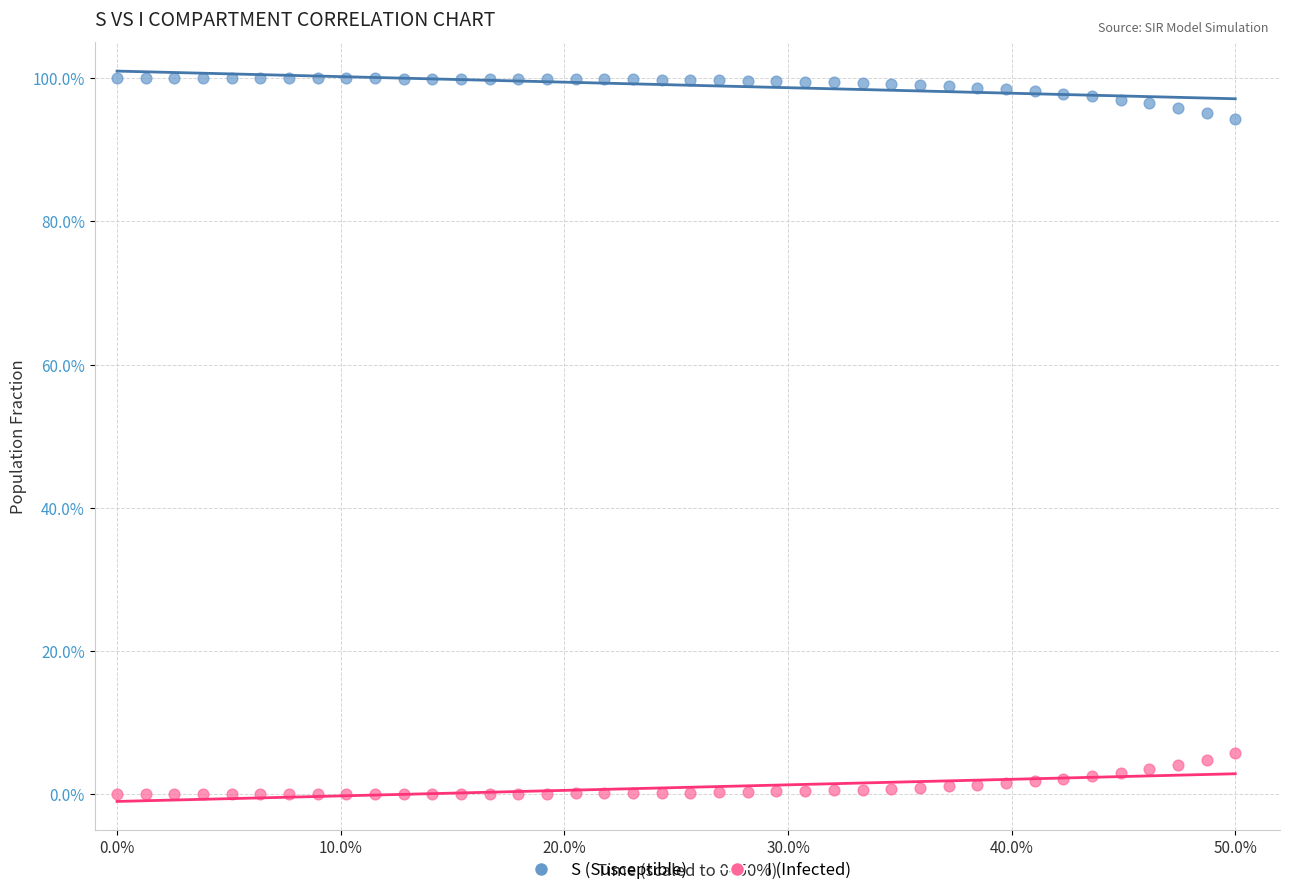

Which series contains the highest Y value?

S (Susceptible)